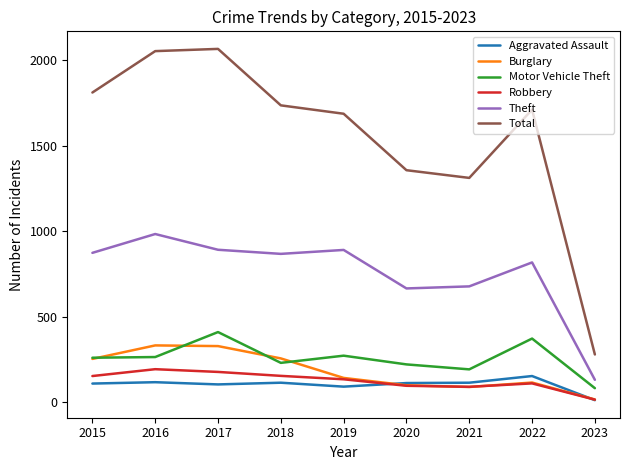

True or false: Theft and Aggravated Assault intersect in this chart.

False